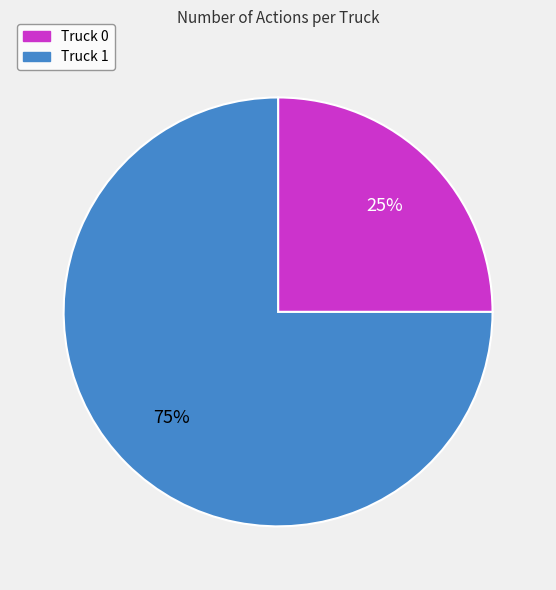

Which slice is the smallest?

Truck 0